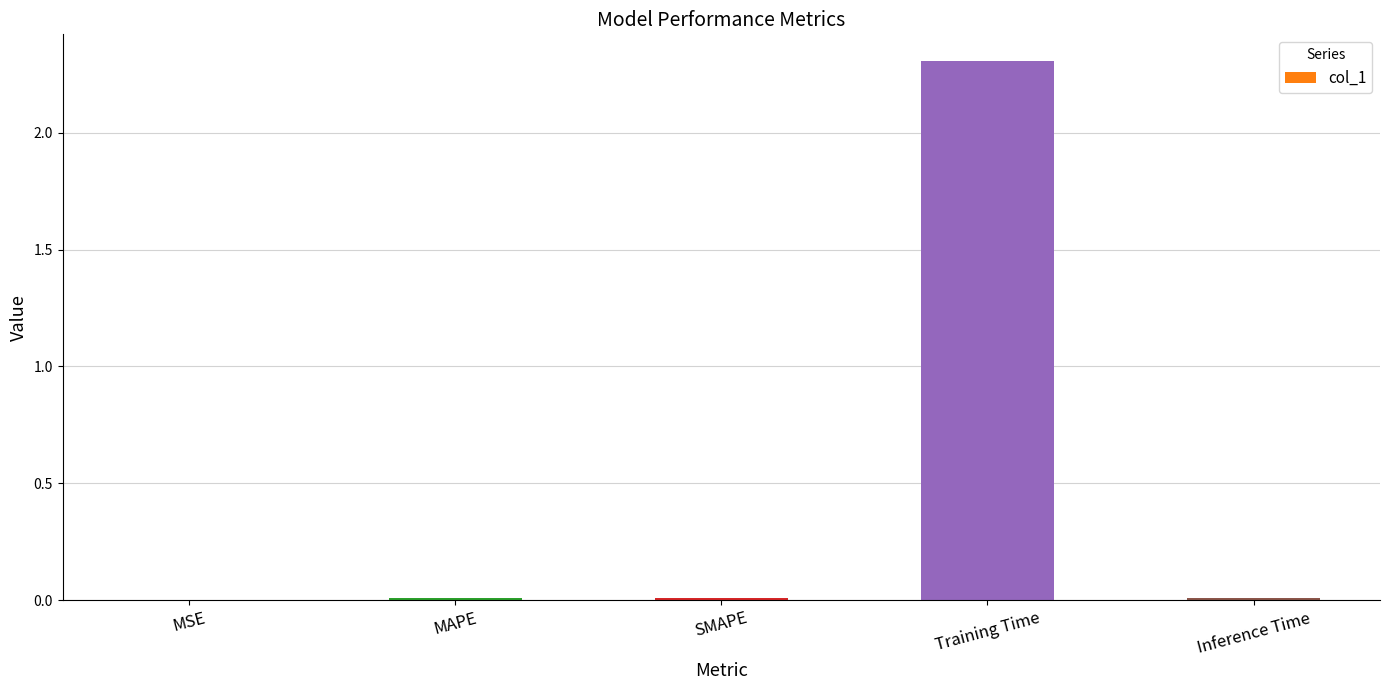

Between Training Time and SMAPE, which is larger?

Training Time